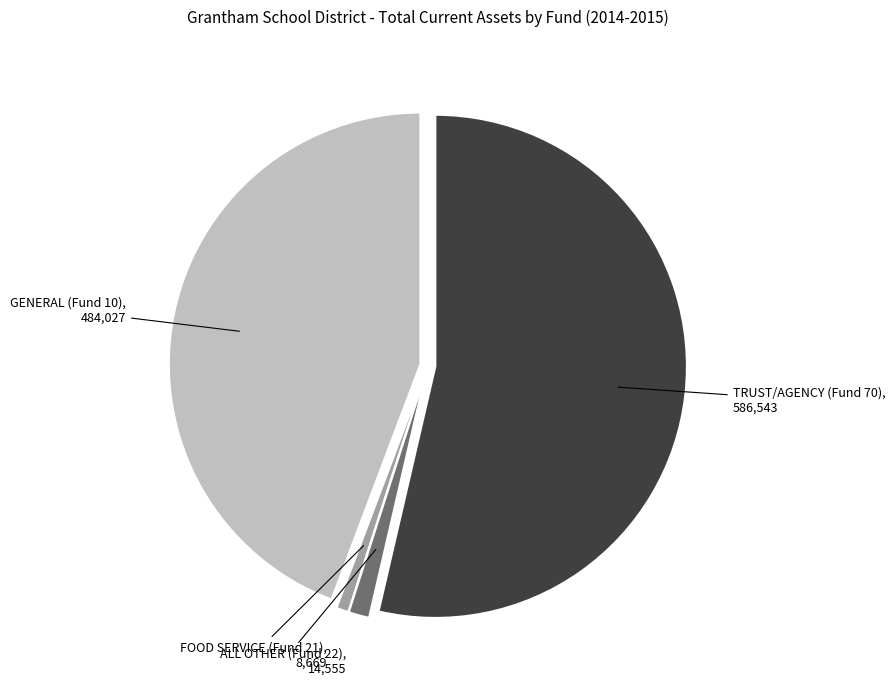

Is the sum of ALL OTHER (Fund 22) and TRUST/AGENCY (Fund 70) greater than half?

Yes